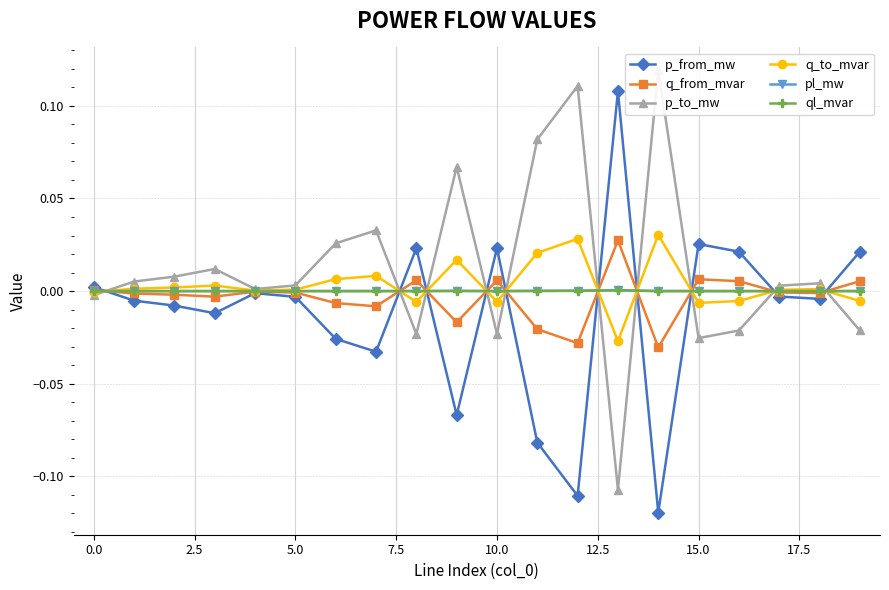

Is the value of q_from_mvar at 14 greater than the value of p_to_mw at 18?

No